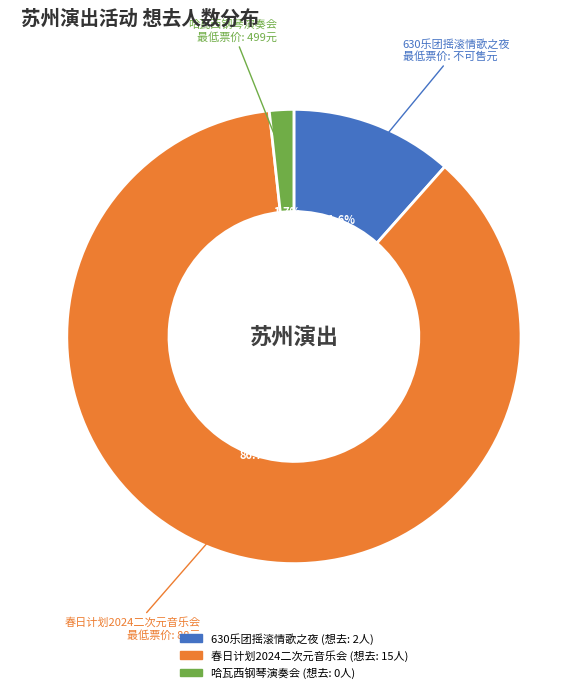

Is there any slice that represents more than half of the pie?

Yes